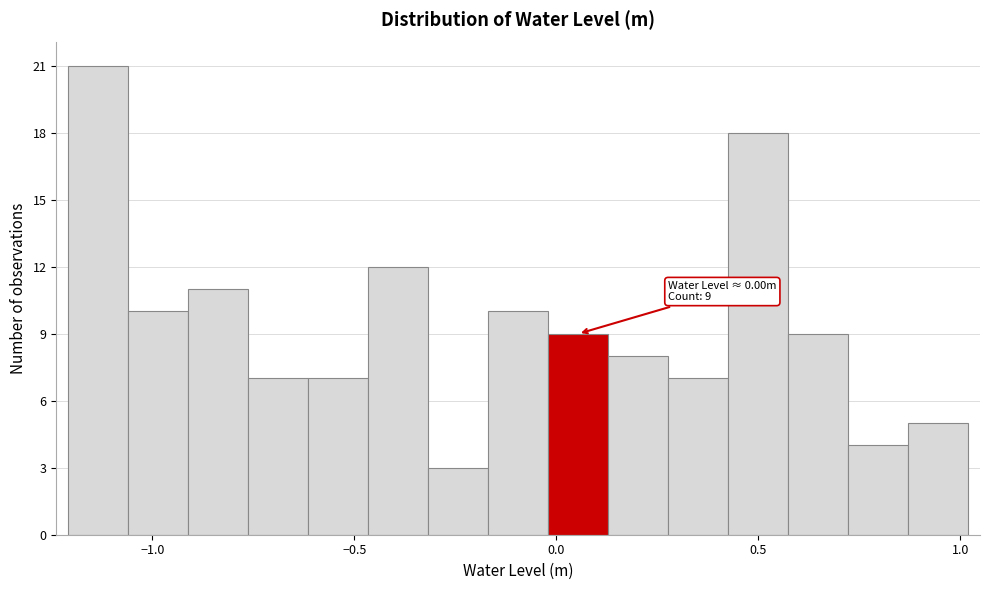

Read against the x-axis, roughly where is the centre of the tallest bar?

-1.15